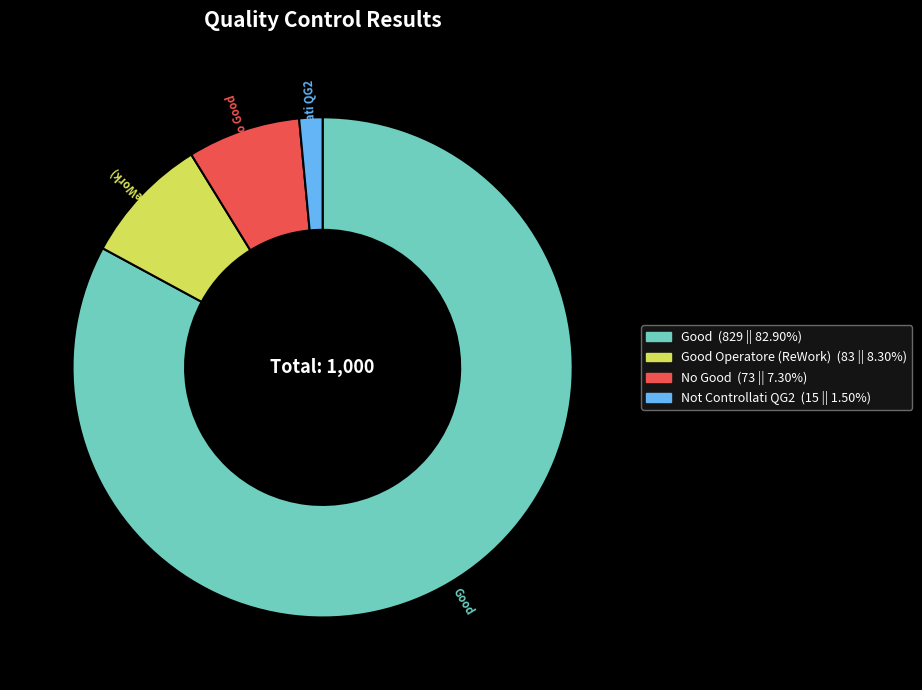

Is there any slice that represents more than half of the pie?

Yes